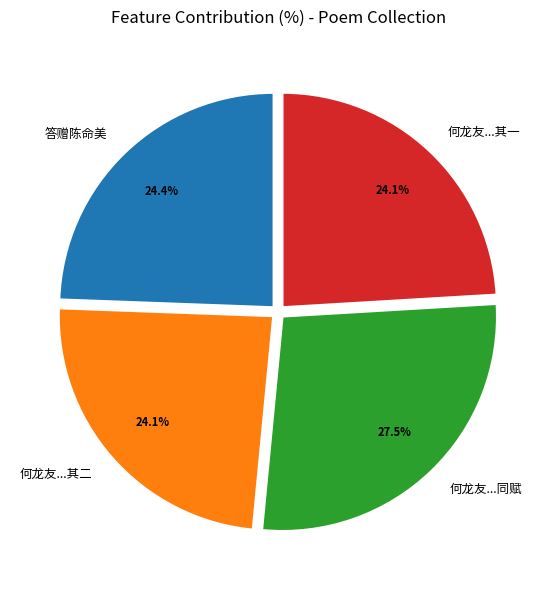

How many segments does this pie chart have?

4